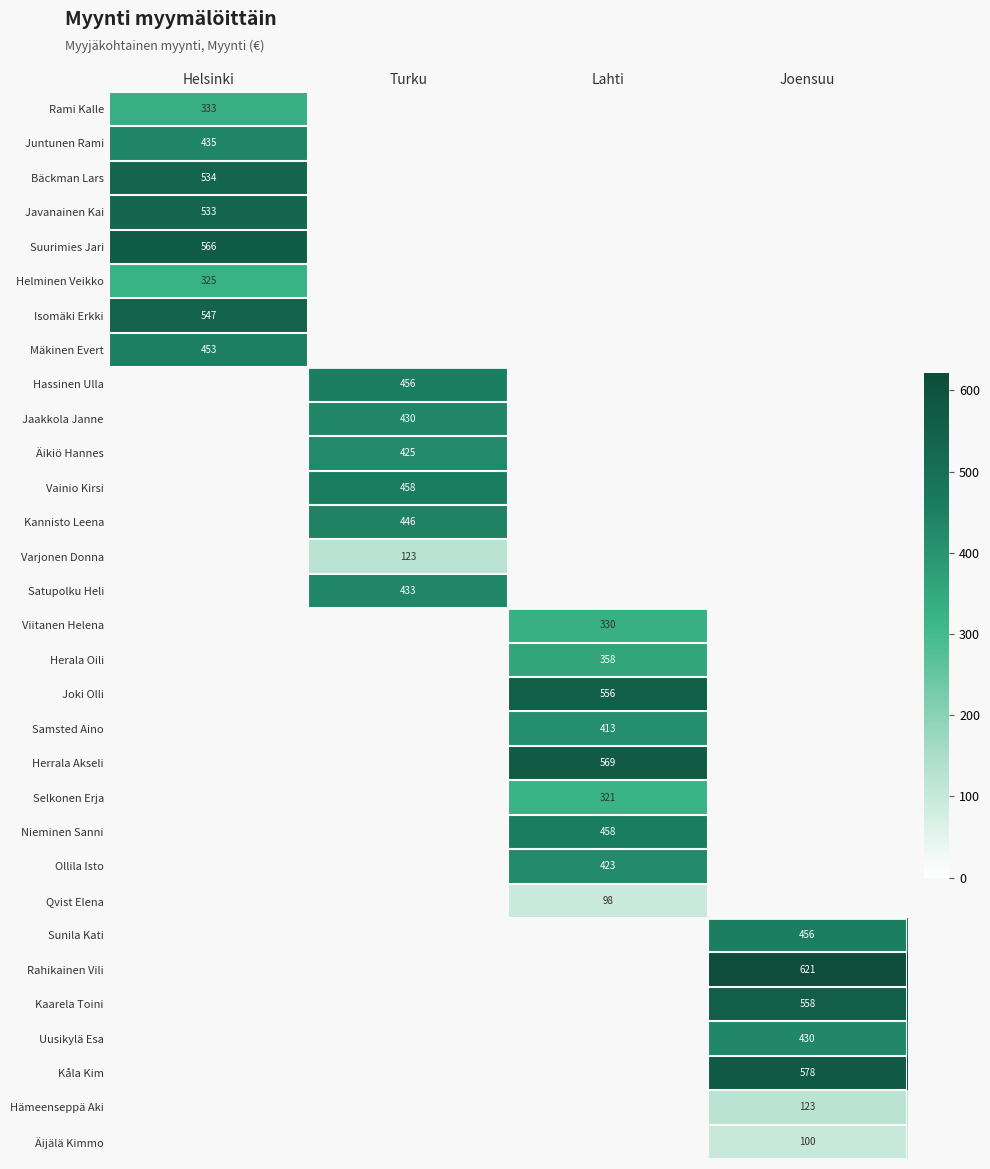

The value of Helminen Veikko at Helsinki is 325. True or false?

True